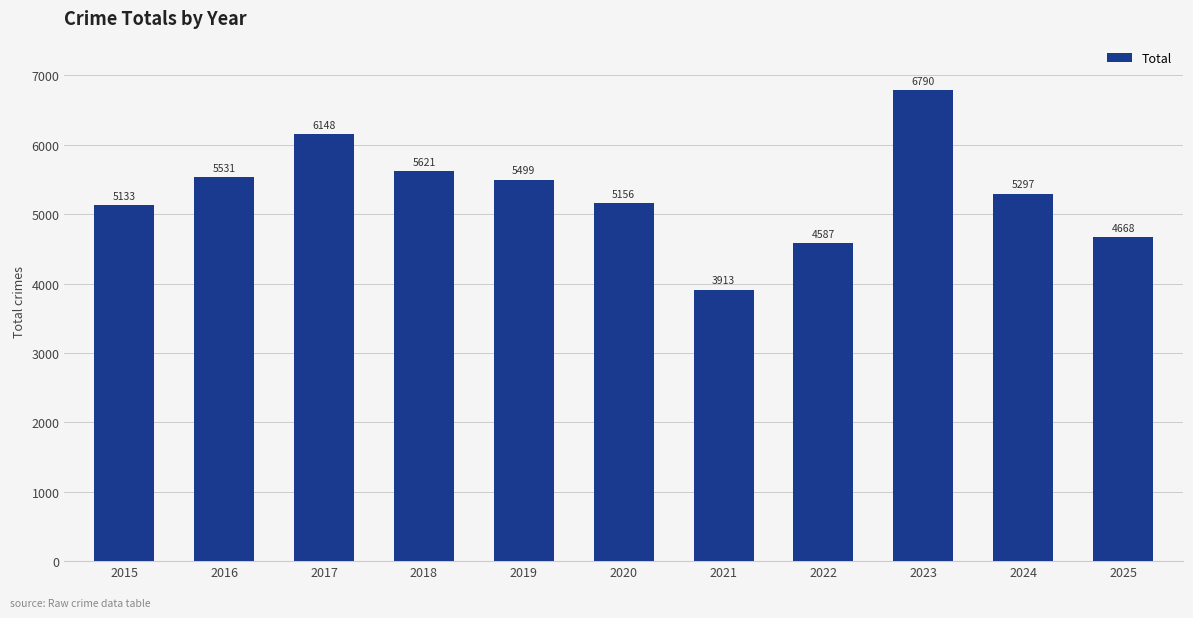

How many data points are less than 5297?

5